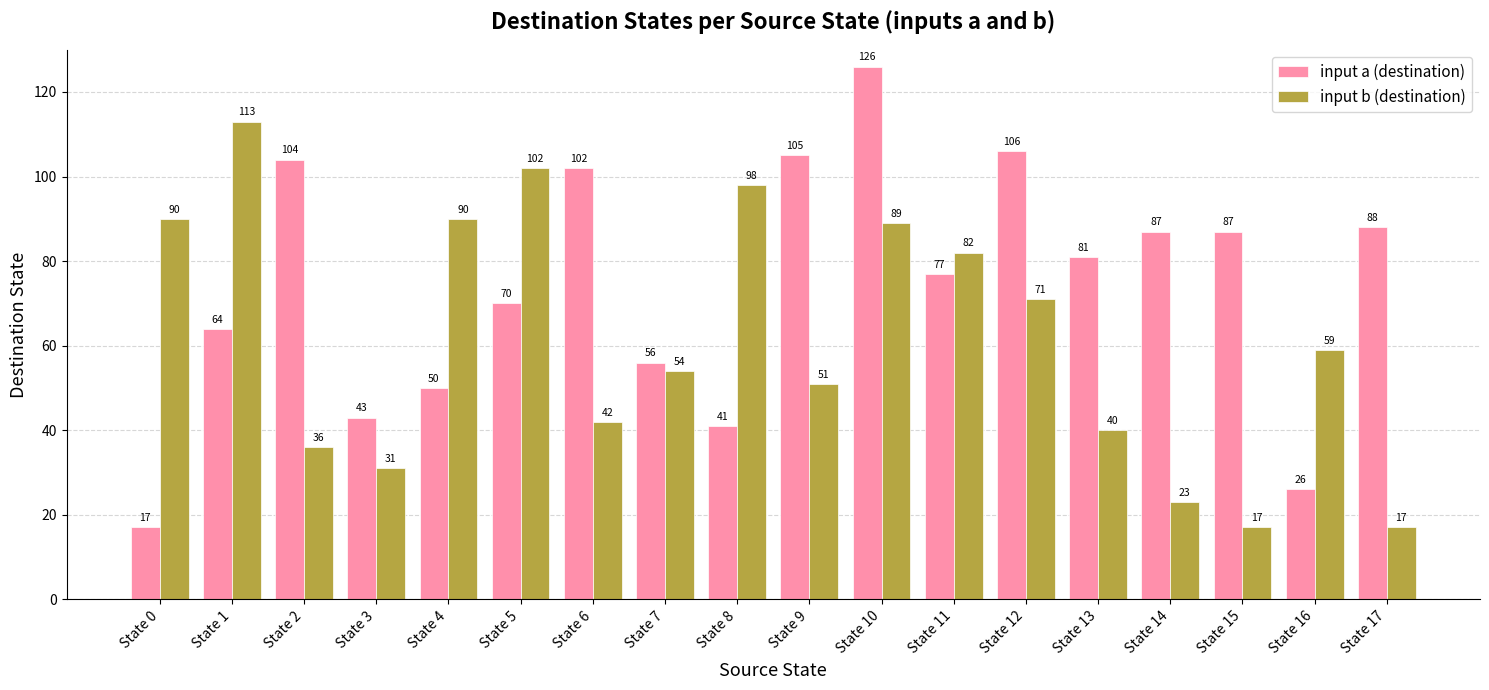

Reading right to left, extract all data points from this chart.

input a (destination): State 17=88	State 16=26	State 15=87	State 14=87	State 13=81	State 12=106	State 11=77	State 10=126	State 9=105	State 8=41	State 7=56	State 6=102	State 5=70	State 4=50	State 3=43	State 2=104	State 1=64	State 0=17
input b (destination): State 17=17	State 16=59	State 15=17	State 14=23	State 13=40	State 12=71	State 11=82	State 10=89	State 9=51	State 8=98	State 7=54	State 6=42	State 5=102	State 4=90	State 3=31	State 2=36	State 1=113	State 0=90